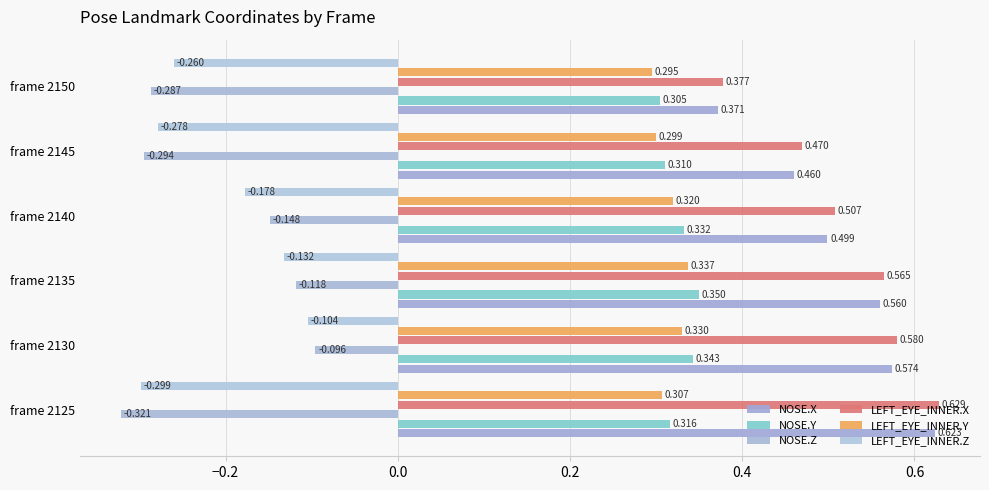

Which category has the lowest value in the LEFT_EYE_INNER.X series?

frame 2150